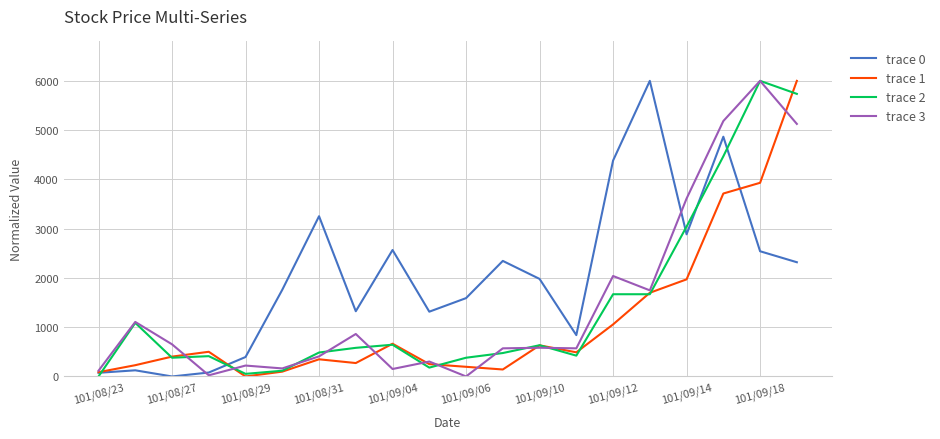

What is the maximum value shown in the chart?

6000.0